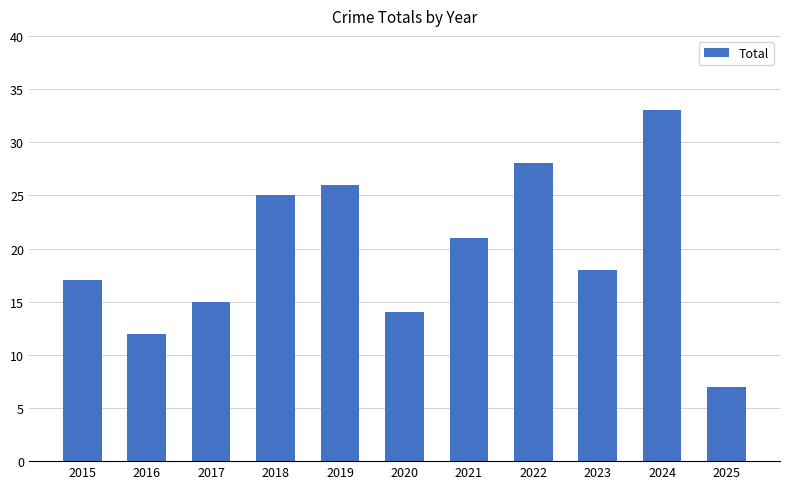

List the labels in order of value, largest first.

2024, 2022, 2019, 2018, 2021, 2023, 2015, 2017, 2020, 2016, 2025